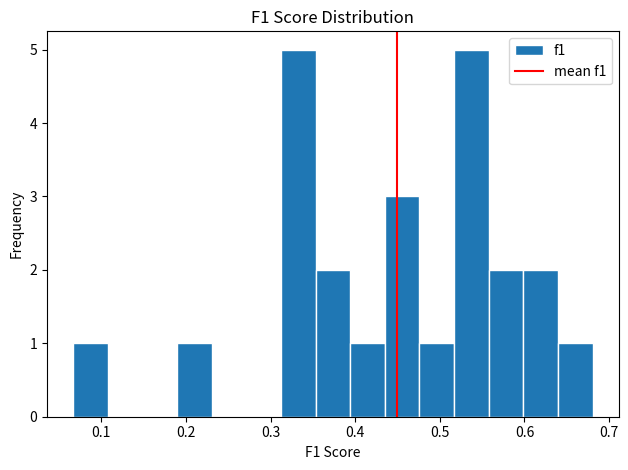

Reading left to right, list every bar in this chart as the range it spans on the x-axis followed by its height. Neither the bar edges nor the heights are printed on the chart, so give them approximately, as read against the axes.

0.07 to 0.11: 1
0.11 to 0.15: 0
0.15 to 0.19: 0
0.19 to 0.23: 1
0.23 to 0.27: 0
0.27 to 0.31: 0
0.31 to 0.35: 5
0.35 to 0.39: 2
0.39 to 0.44: 1
0.44 to 0.48: 3
0.48 to 0.52: 1
0.52 to 0.56: 5
0.56 to 0.60: 2
0.60 to 0.64: 2
0.64 to 0.68: 1